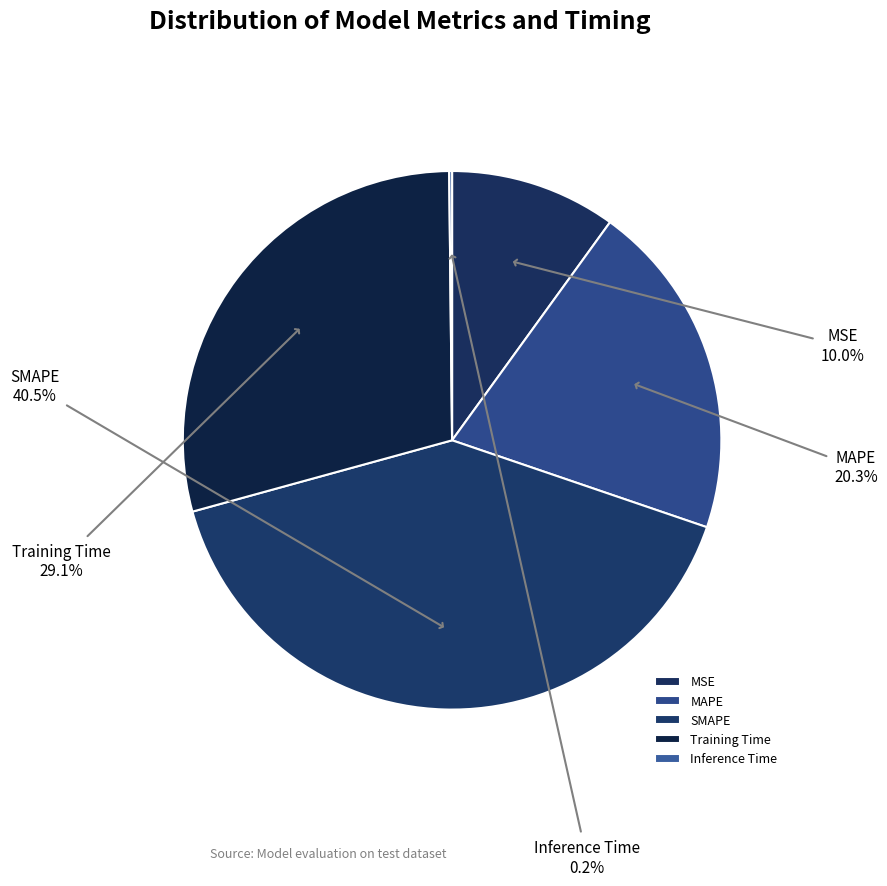

Does SMAPE represent more than half of the total?

No